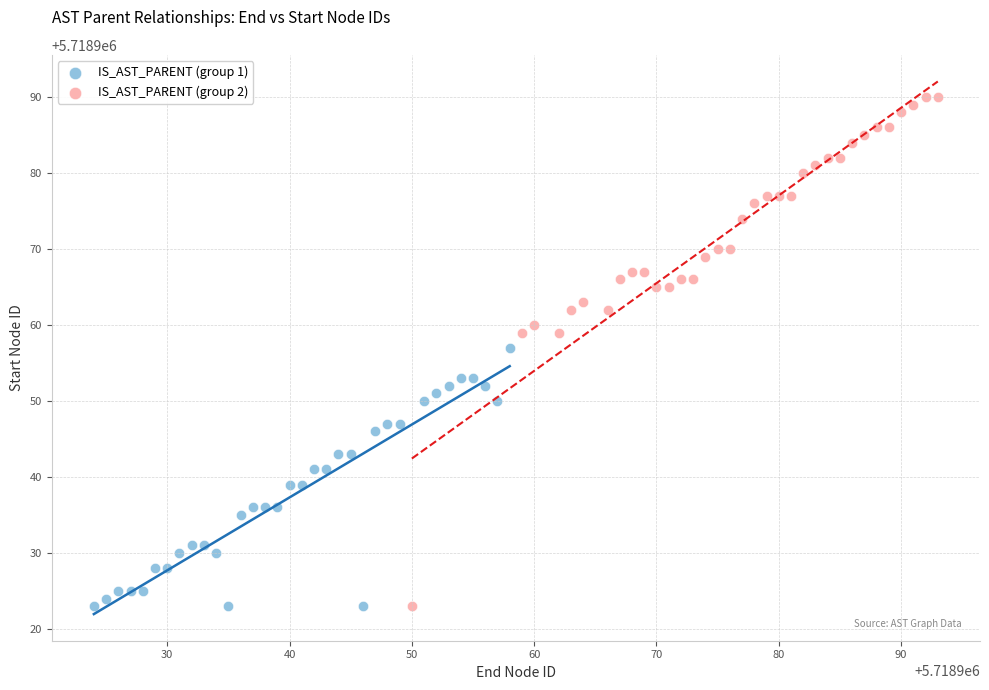

Which series reaches the maximum Y coordinate?

IS_AST_PARENT (group 2)